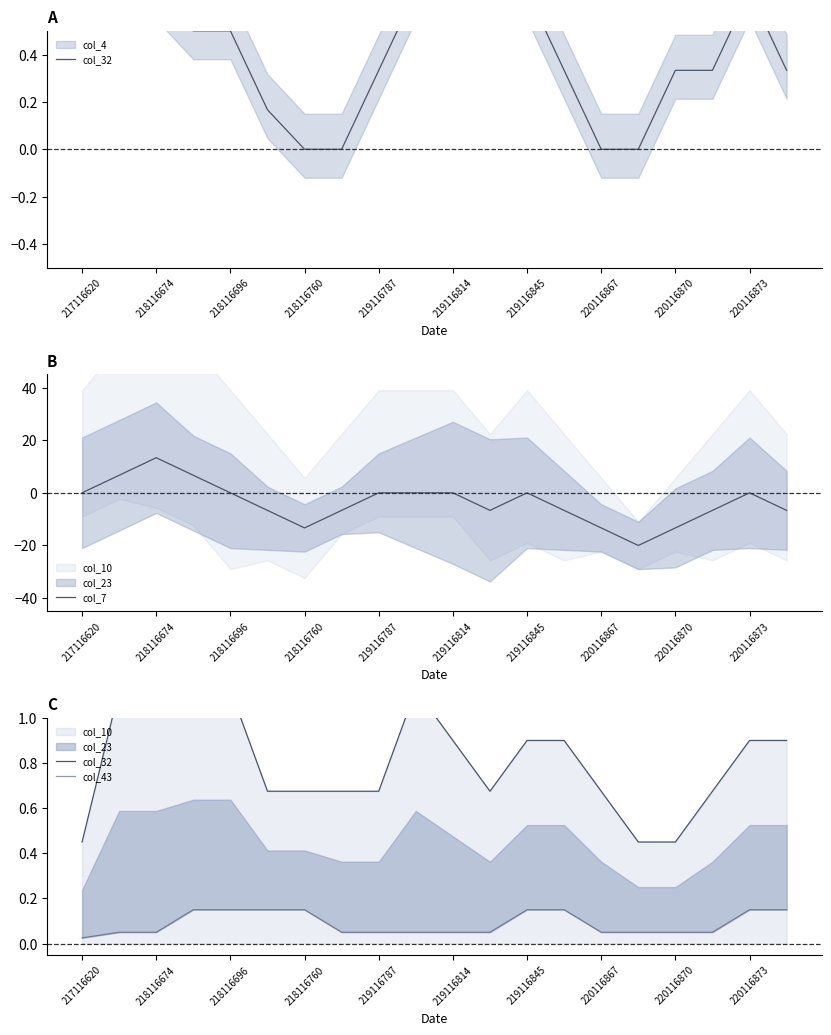

What is the highest value of the col_7 series?

13.3